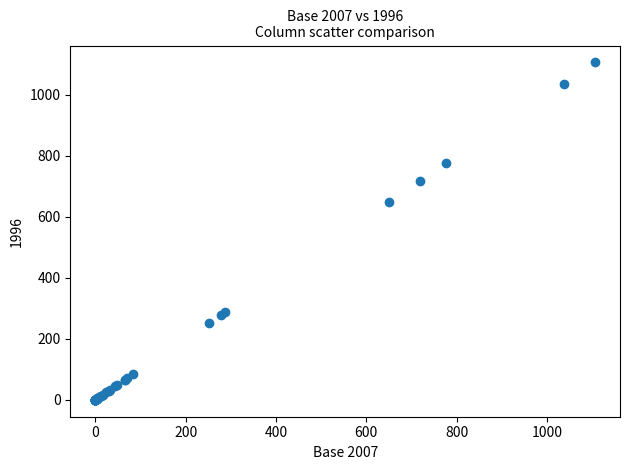

What Y value in the scatter plot is closest to 553?

650.0